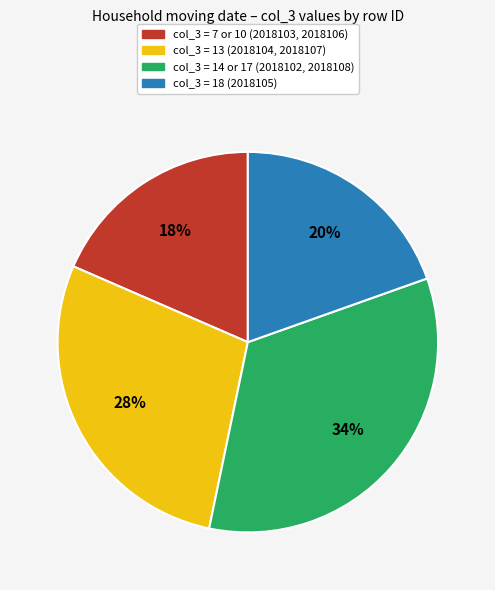

To the nearest percent, what is the average slice percentage?

25%